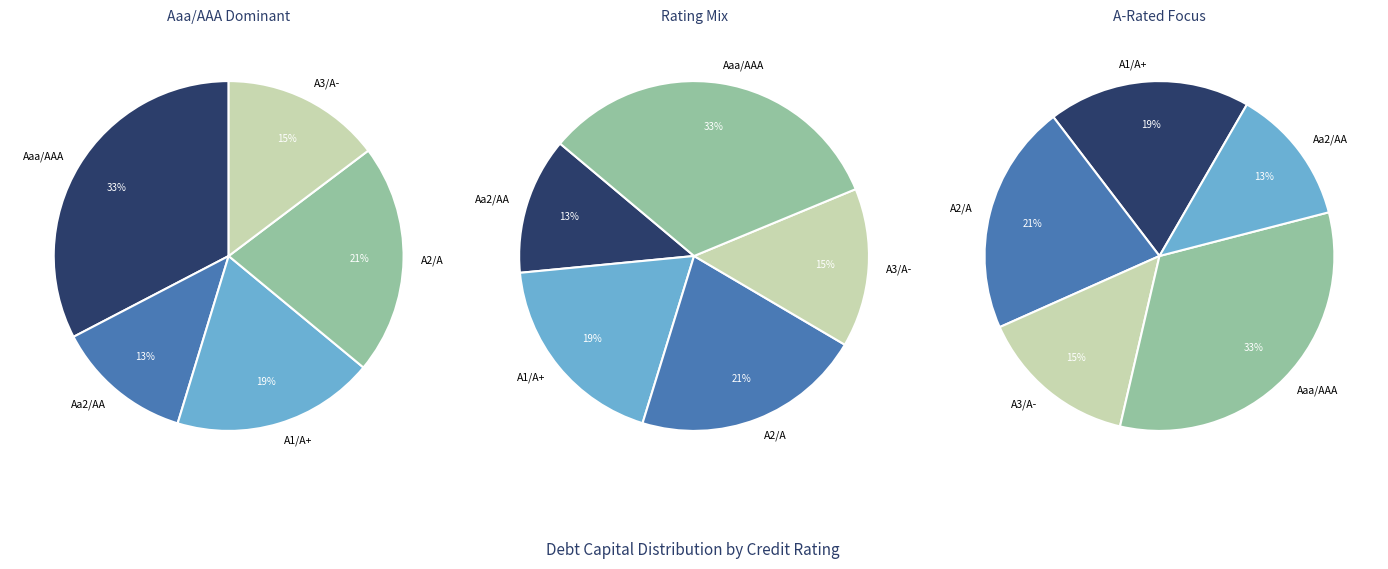

Count the number of slices in the pie.

5